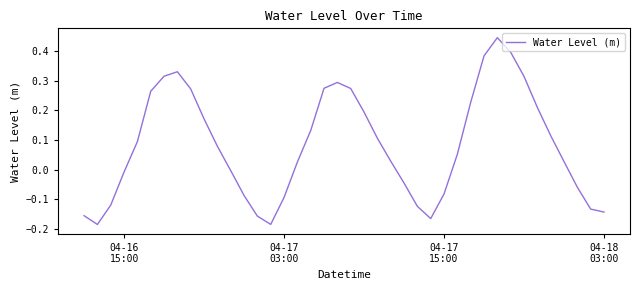

True or false: the data has more than 2 interior local peaks.

True